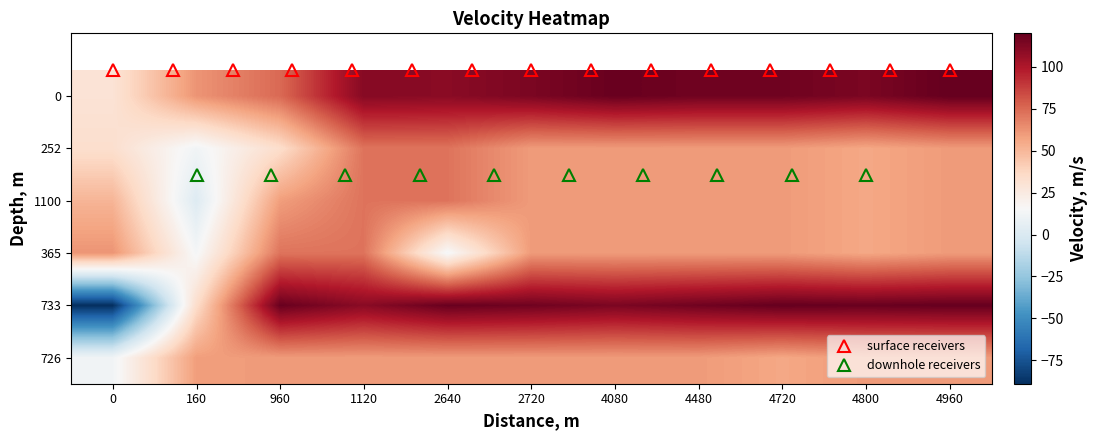

What is the difference between the highest and lowest values at 4480?

57